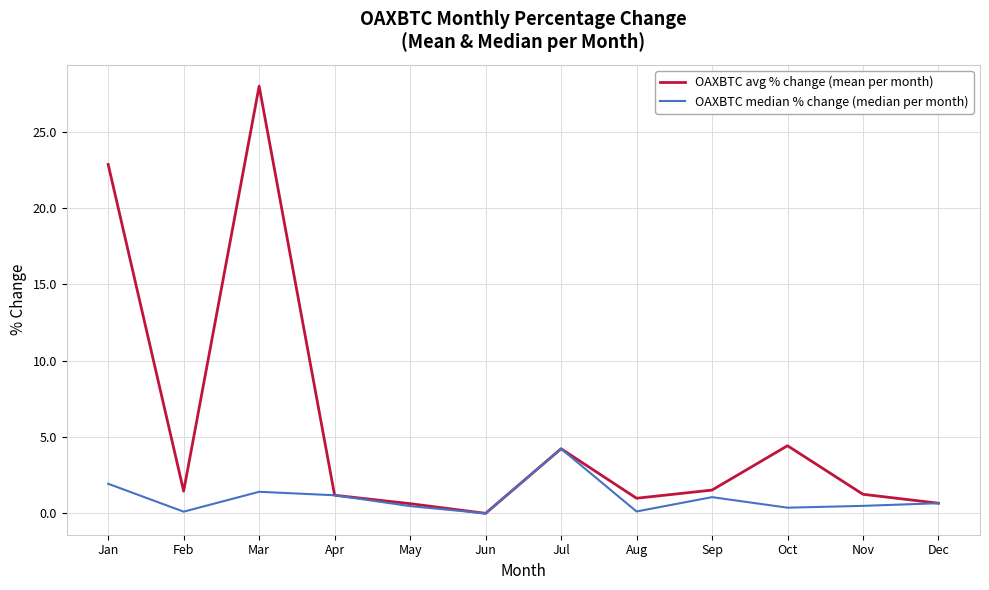

Is the value of OAXBTC median % change (median per month) at Jan greater than the value of OAXBTC avg % change (mean per month) at May?

Yes